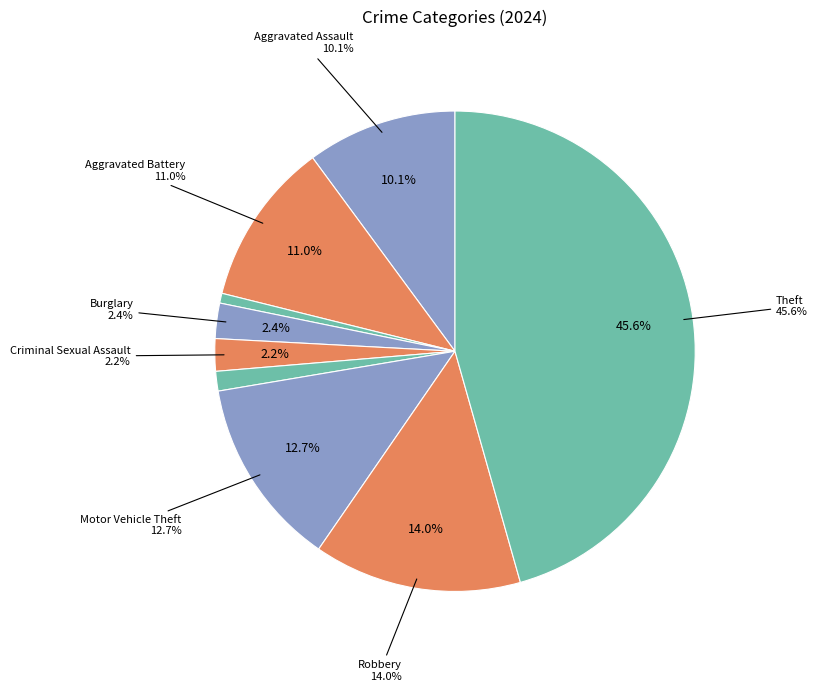

To the nearest percent, what percentage of the pie is Robbery?

14%